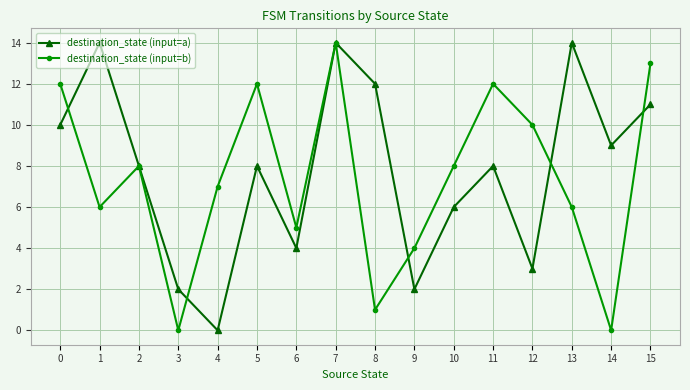

What is the difference between the maximum and minimum values in the destination_state (input=b) series?

14